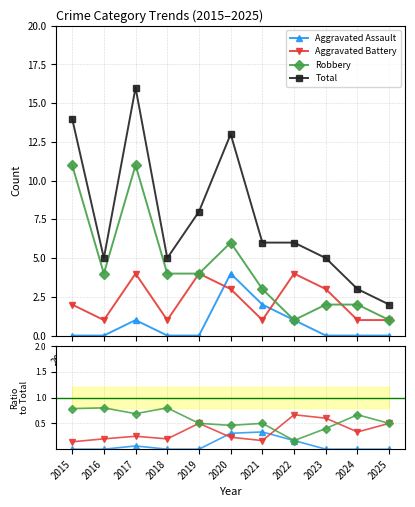

Is the value of Aggravated Assault at 2022 greater than the value of Total at 2018?

No